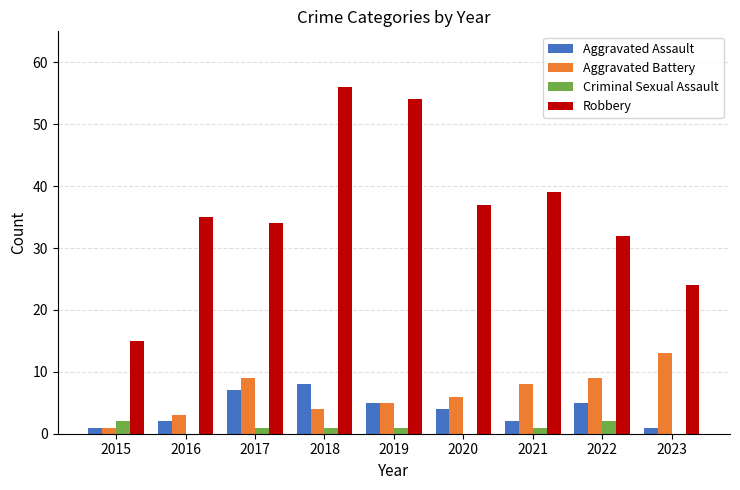

What is the approximate value of Aggravated Assault at 2016?

2